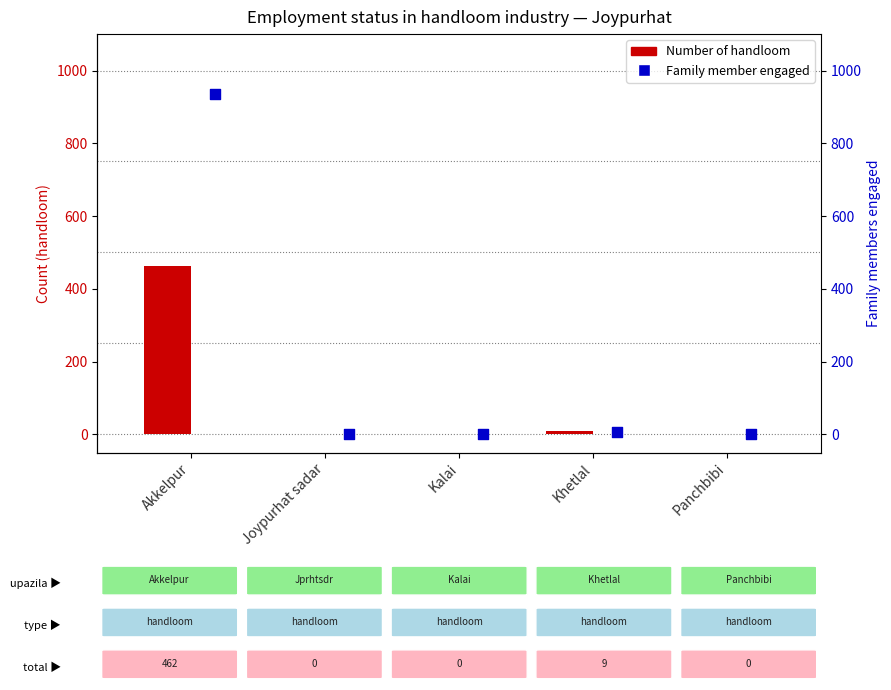

Which series has the largest Y range (max minus min)?

Family member engaged